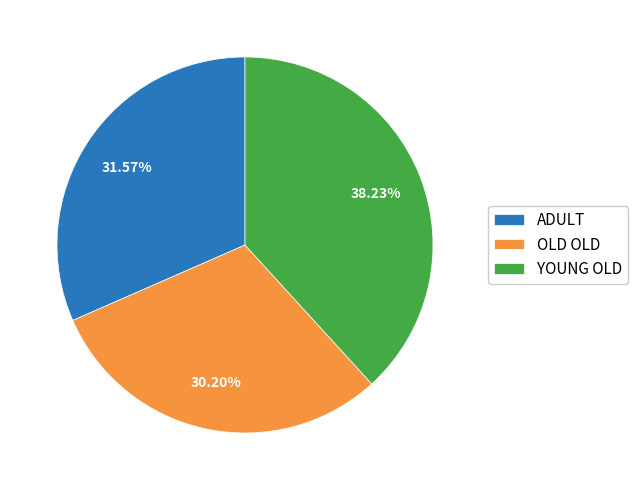

True or false: YOUNG OLD accounts for 47% of the total.

False